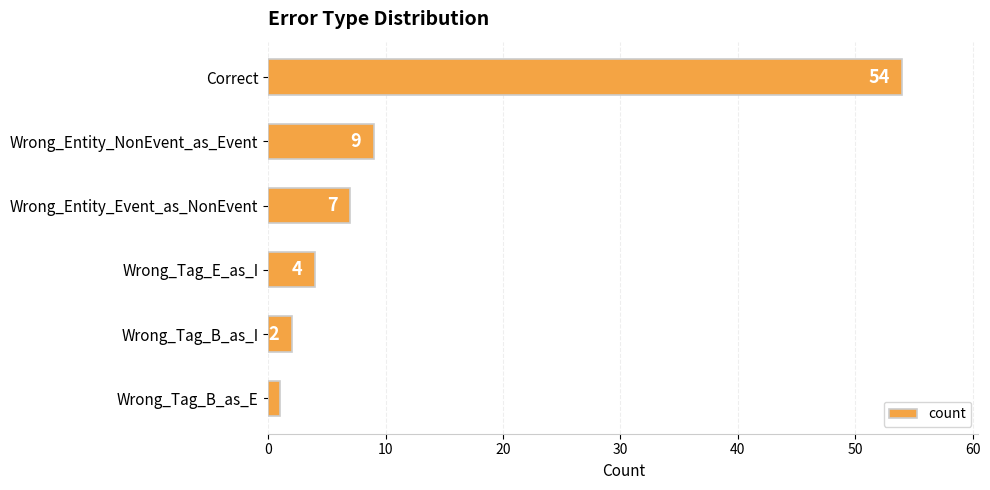

What is the sum of all values?

77